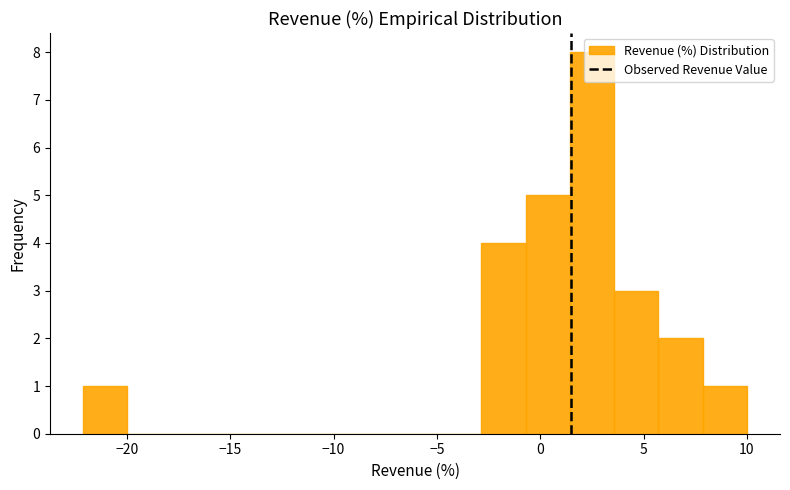

Reading left to right, transcribe this chart: for each bar, give the range it covers on the x-axis and its height. Neither the bar edges nor the heights are printed on the chart, so give them approximately, as read against the axes.

-22.0 to -20.0: 1
-20.0 to -18.0: 0
-18.0 to -15.5: 0
-15.5 to -13.5: 0
-13.5 to -11.5: 0
-11.5 to -9.5: 0
-9.5 to -7.0: 0
-7.0 to -5.0: 0
-5.0 to -3.0: 0
-3.0 to -0.5: 4
-0.5 to 1.5: 5
1.5 to 3.5: 8
3.5 to 5.5: 3
5.5 to 8.0: 2
8.0 to 10.0: 1